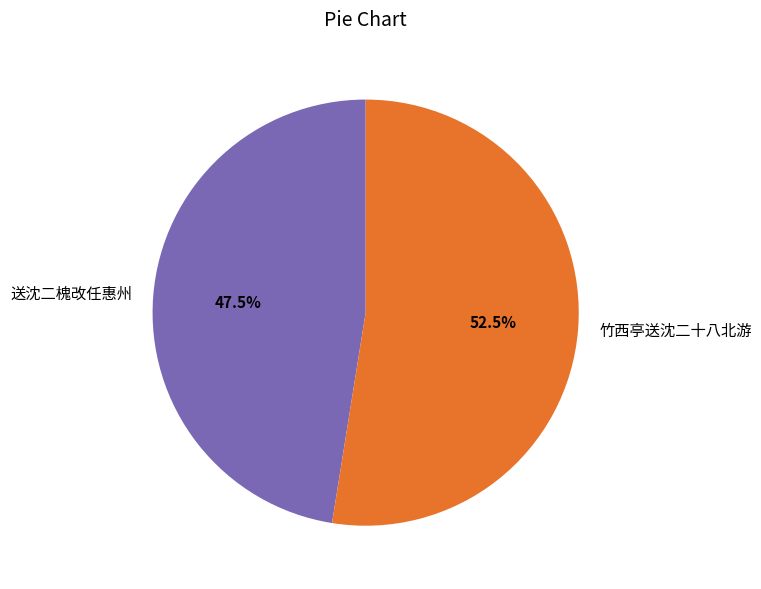

How many segments does this pie chart have?

2